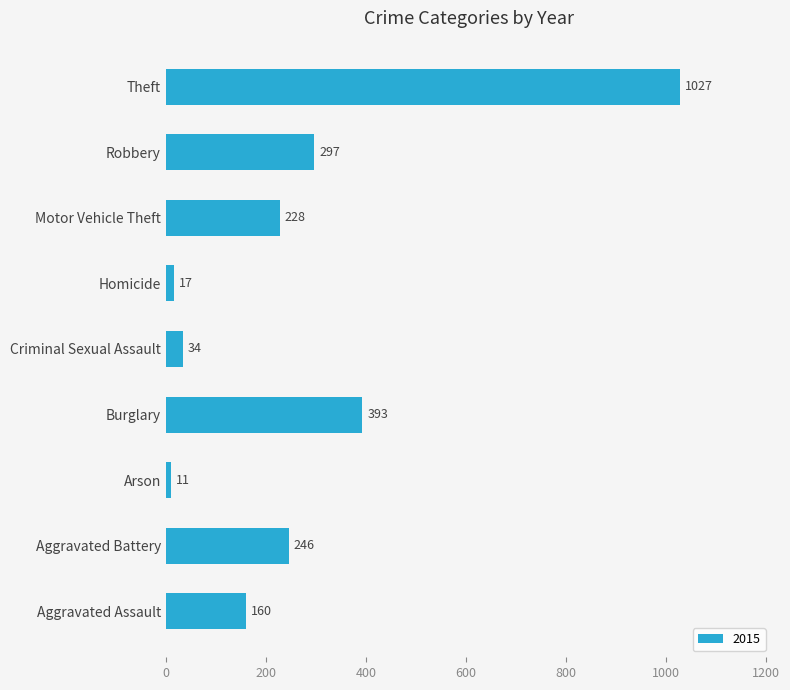

Between Motor Vehicle Theft and Criminal Sexual Assault, which is larger?

Motor Vehicle Theft